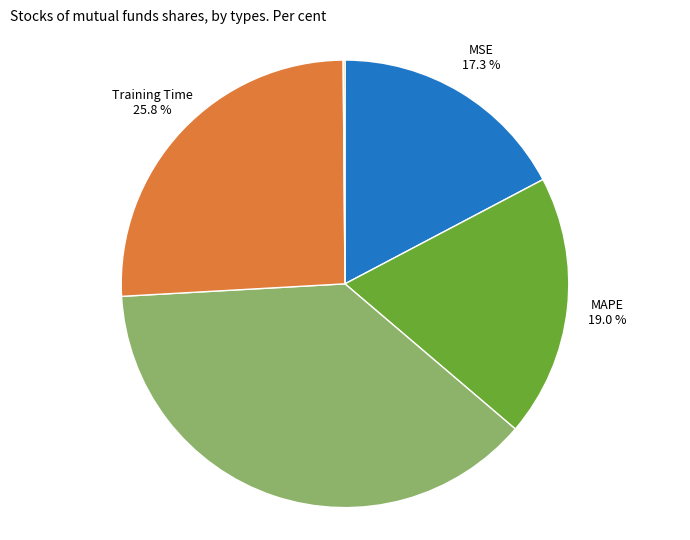

Is there any slice that represents more than half of the pie?

No